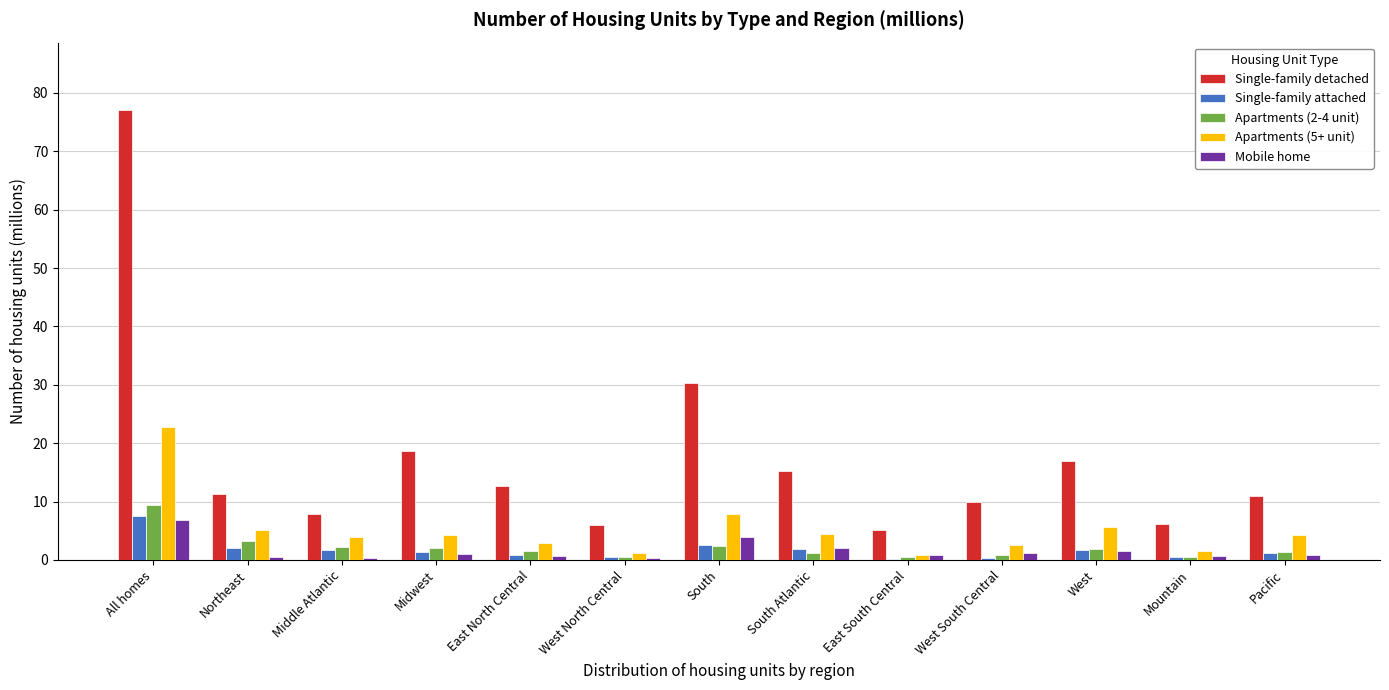

What is the greatest value displayed?

77.1